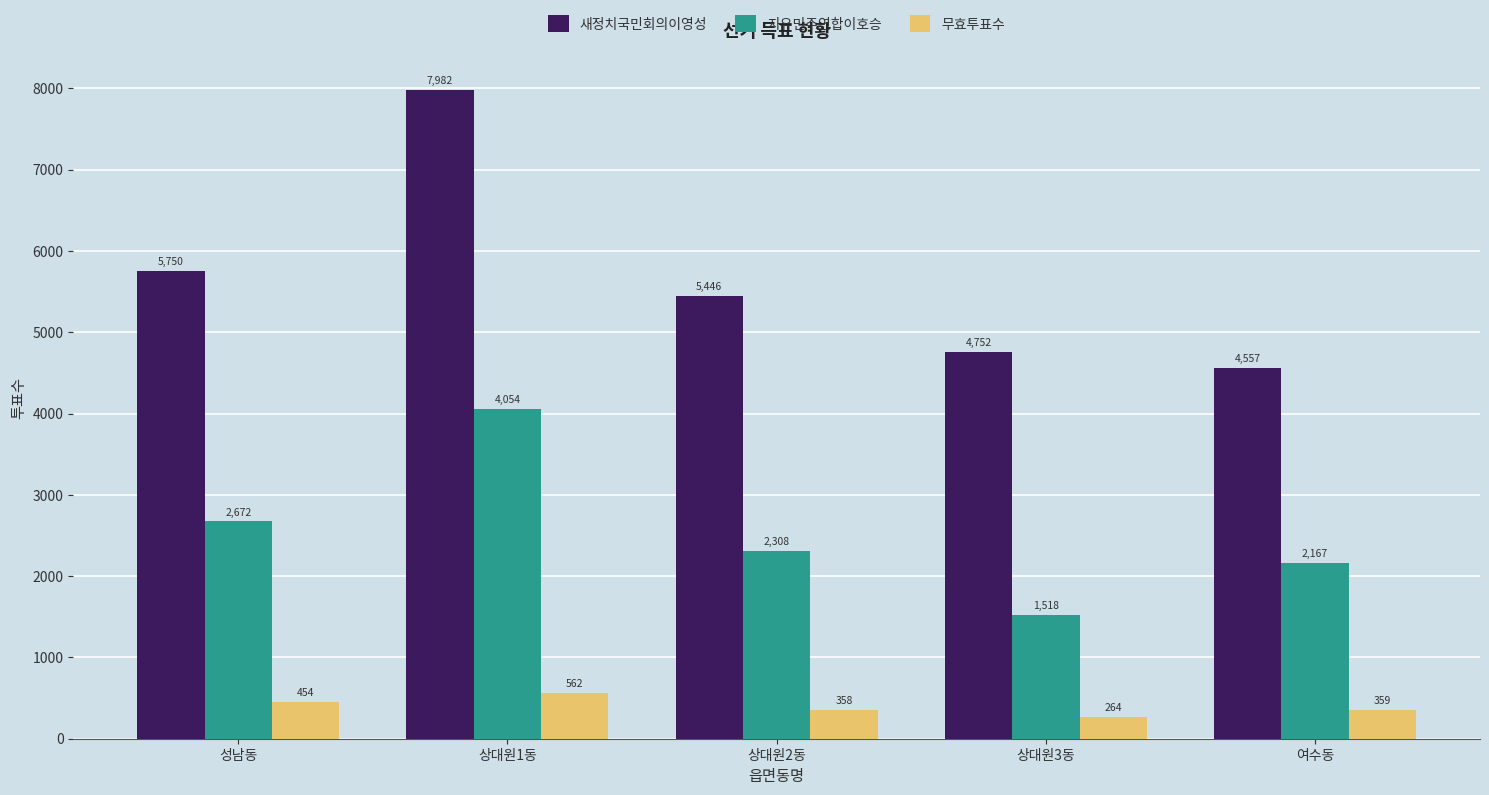

Which series has the largest range (max minus min)?

새정치국민회의이영성